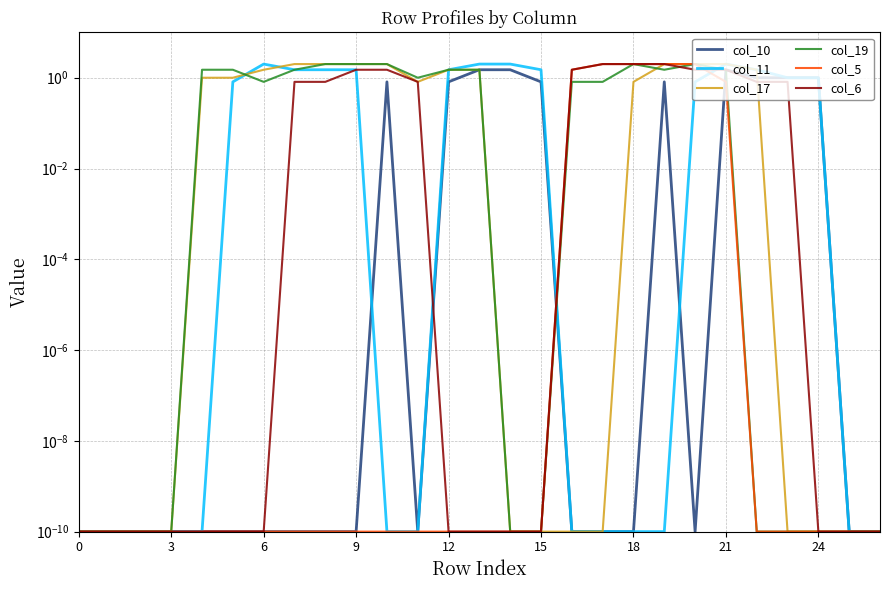

At which category does the chart reach its peak across all series?

6